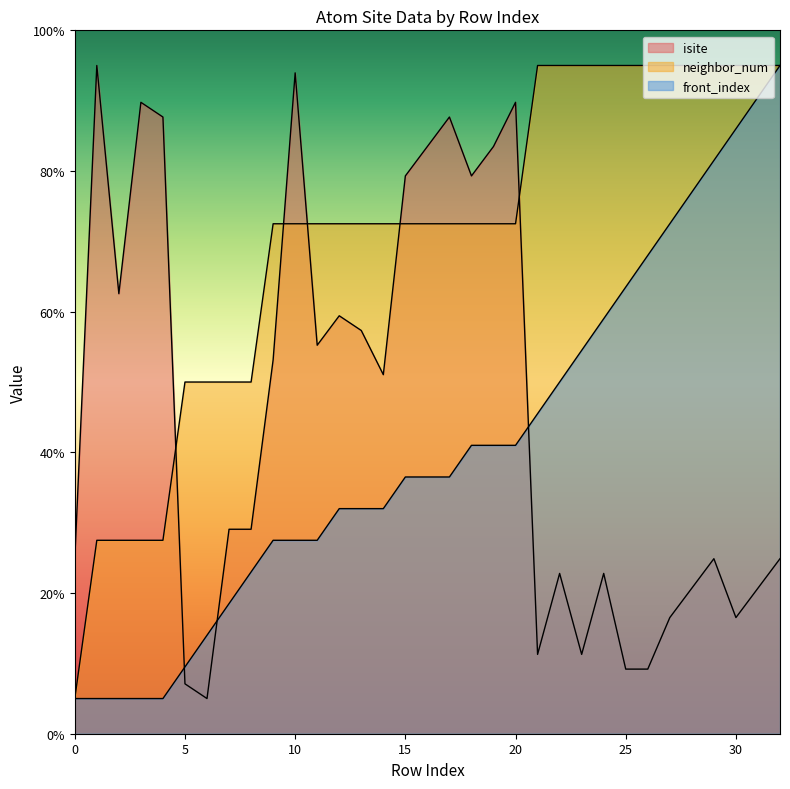

True or false: isite has more than 2 points higher than both neighbors.

True